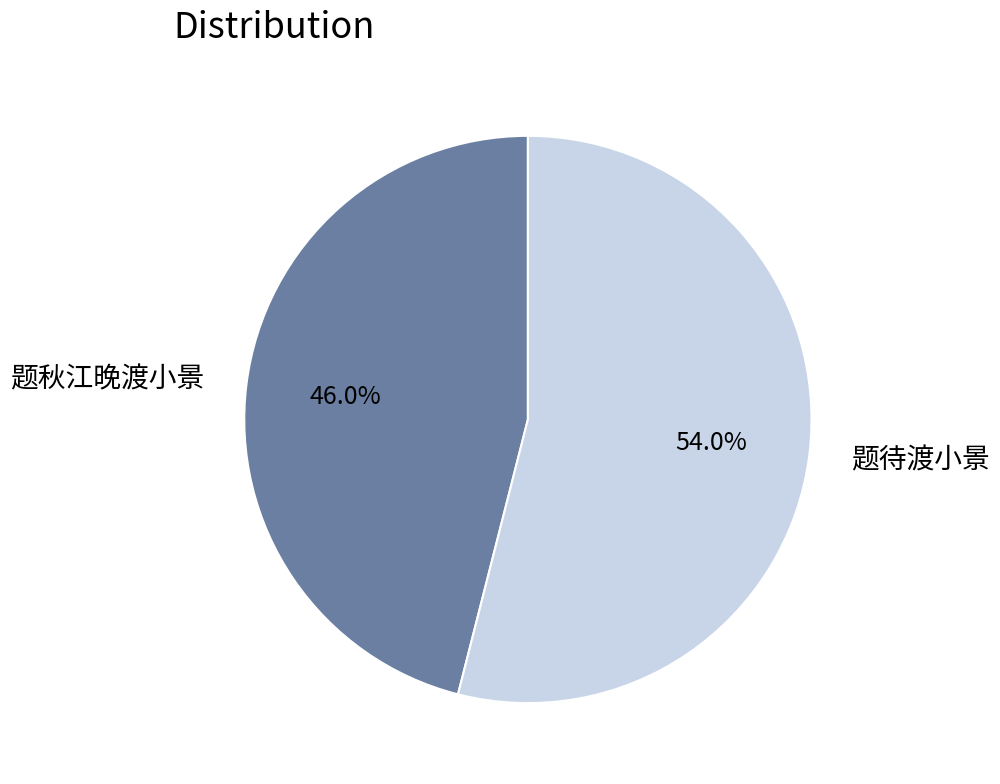

Which category has the biggest portion of the pie?

题待渡小景